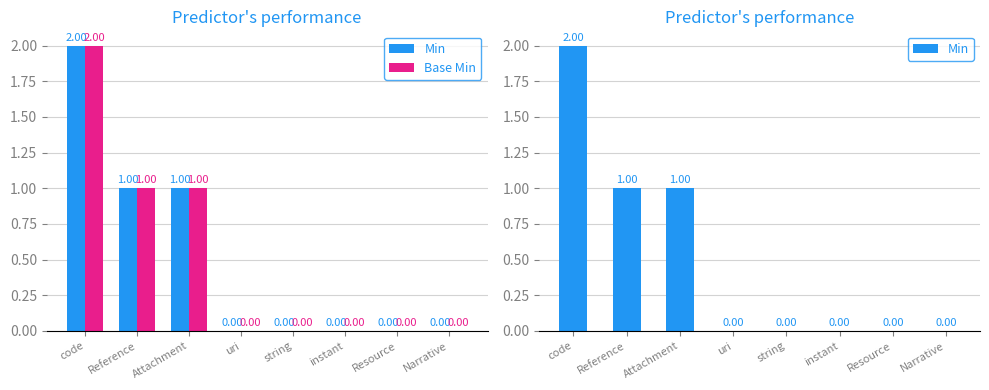

Reading left to right, what are all the values shown in this chart?

Min: 2	1	1	0	0	0	0	0
Base Min: 2	1	1	0	0	0	0	0